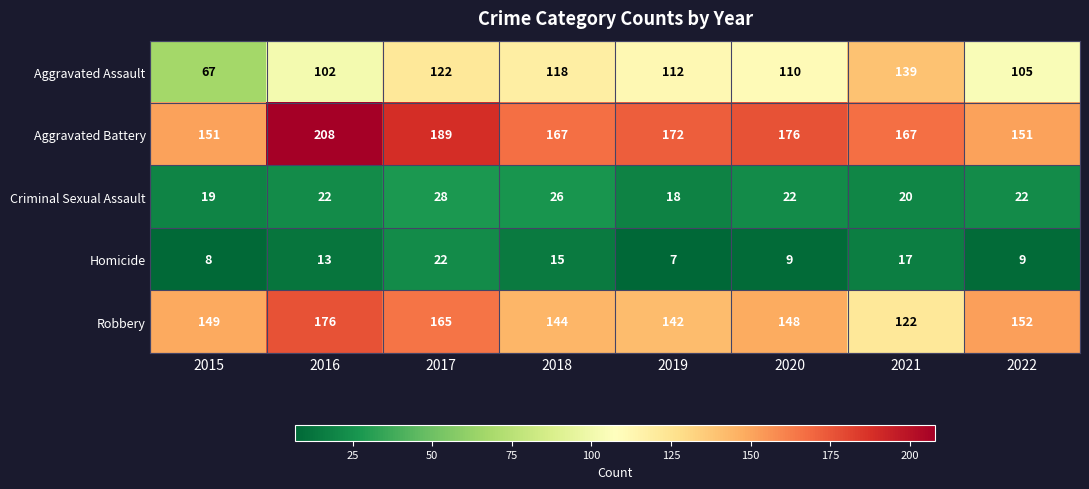

Between 2017 and 2021, which series saw the biggest shift?

Robbery